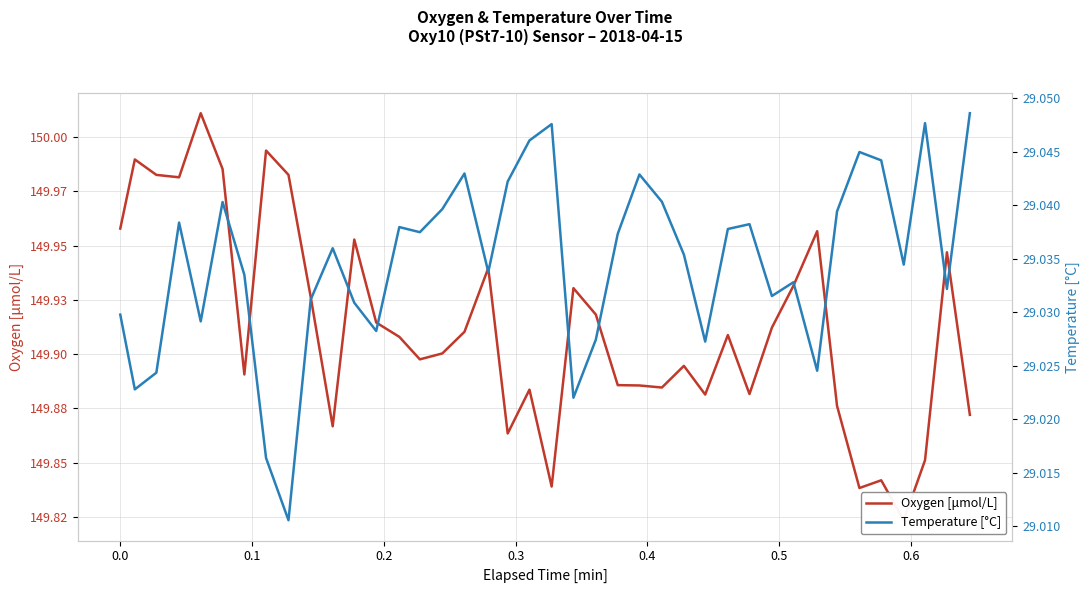

True or false: Temperature [°C] has more than 1 interior local peaks.

True